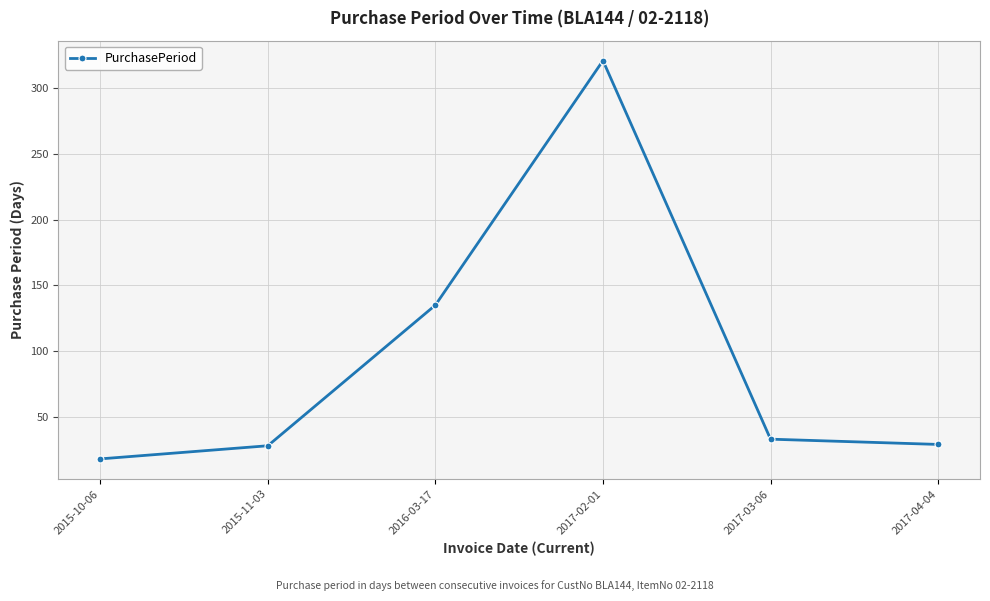

The value at 2017-04-04 is 29. True or false?

True